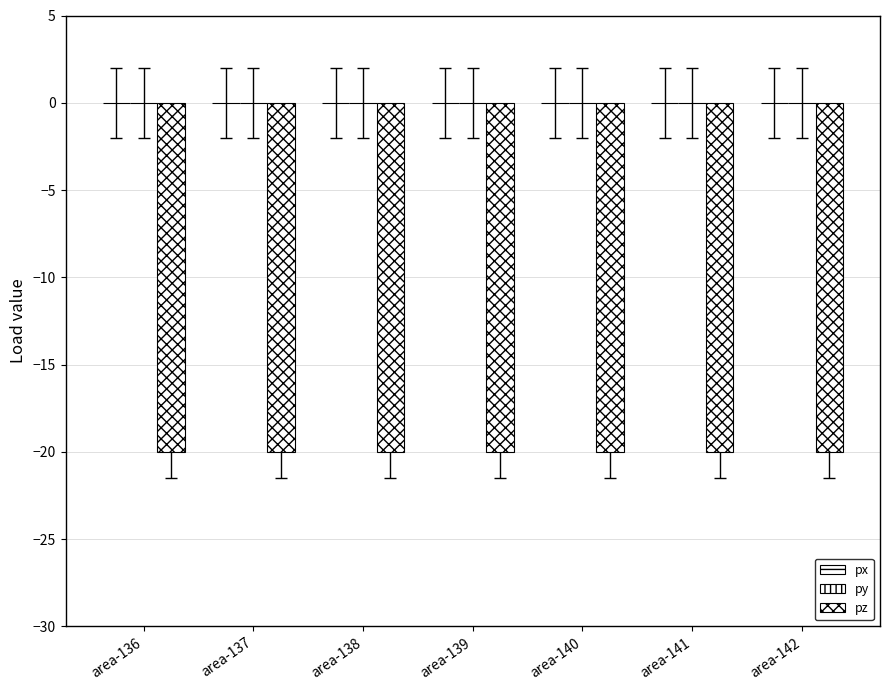

Which series has the widest spread of values?

px